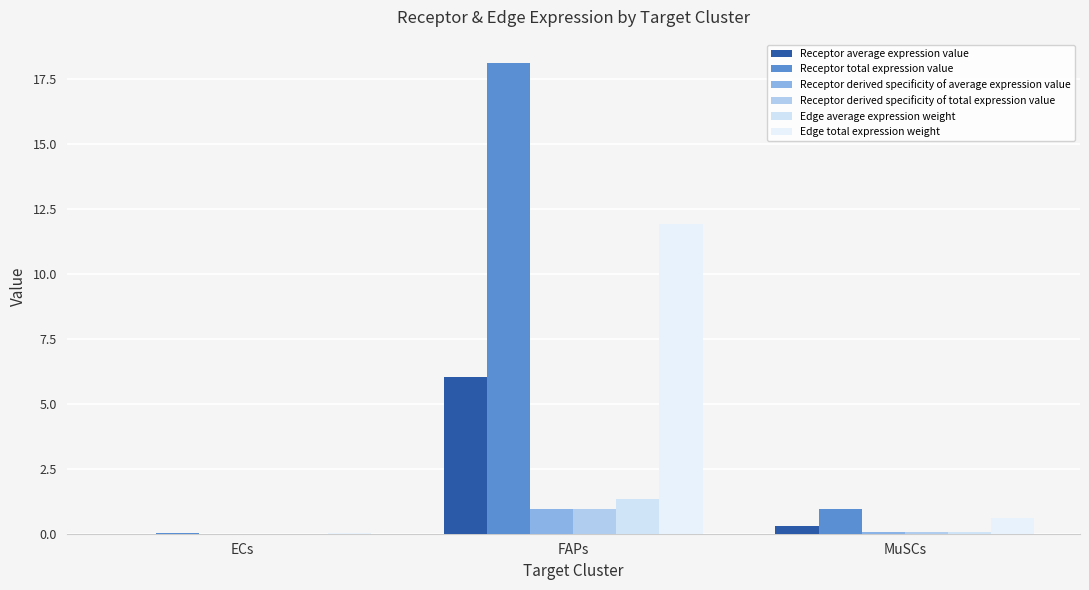

Rank the categories by Edge total expression weight value from lowest to highest.

ECs, MuSCs, FAPs